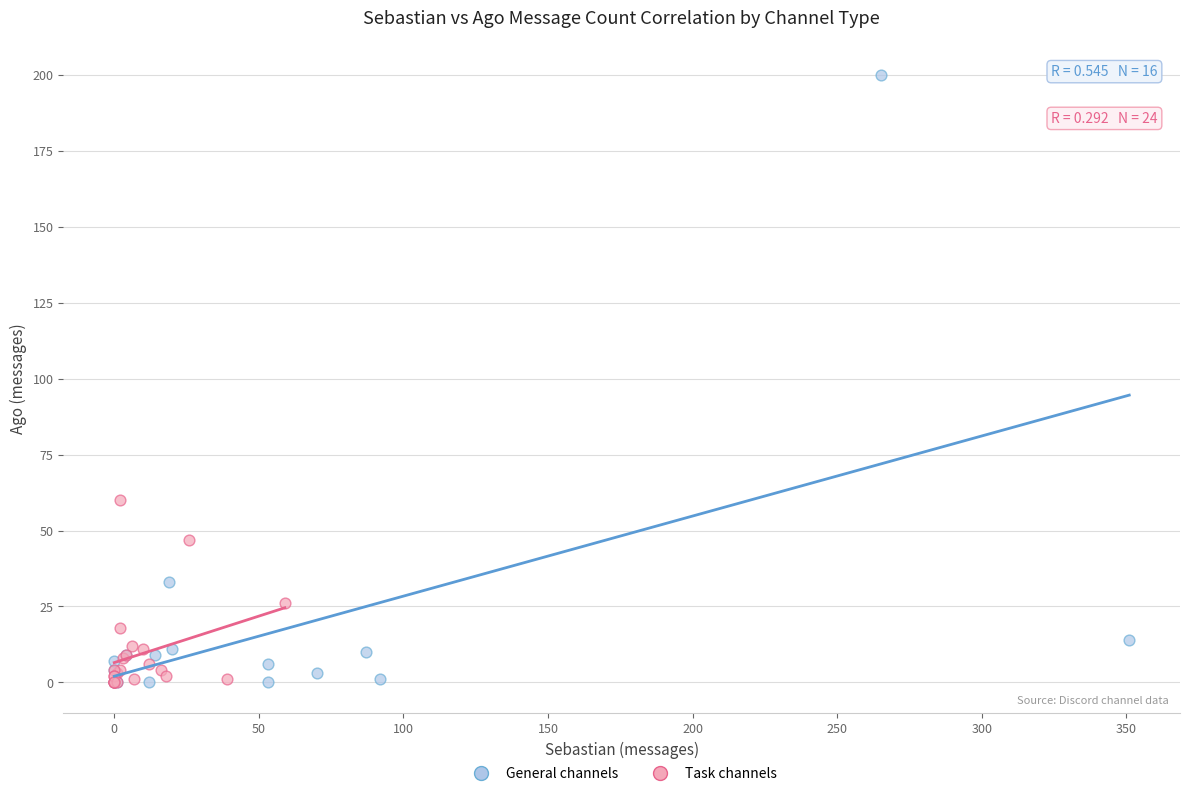

Which series contains the highest Y value?

General channels